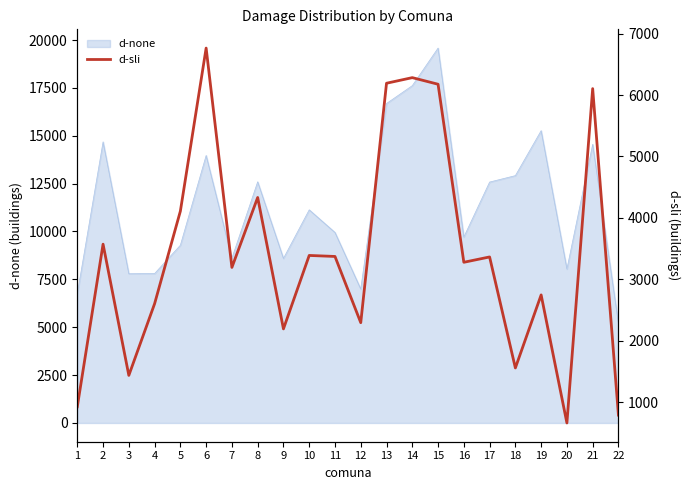

How many lines are shown in the chart?

1